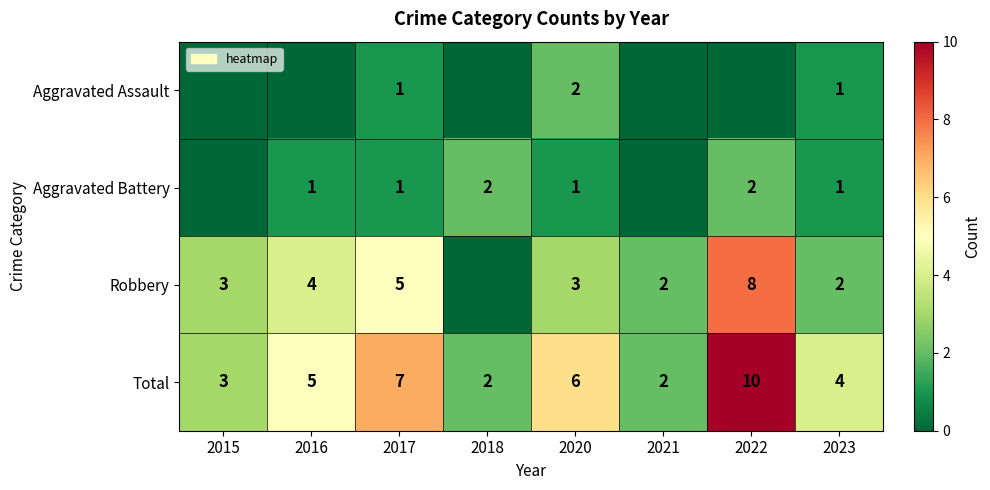

Count the Total values in the range 3 to 7.

5